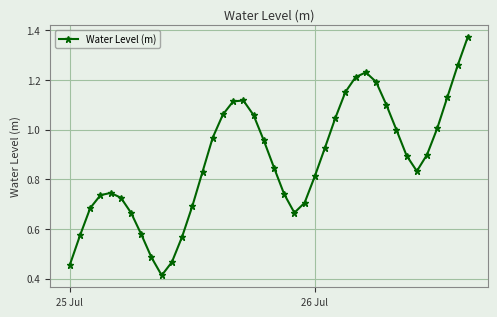

True or false: there are more than 0 points higher than both neighbors.

True